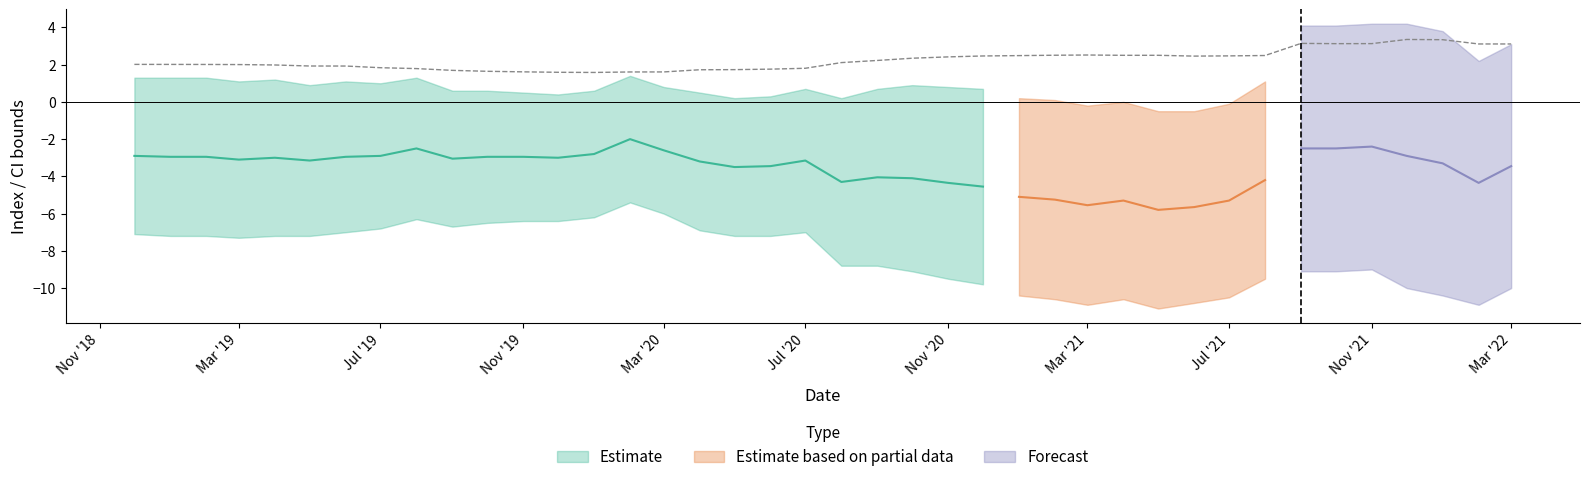

Where is the first local minimum for ci_lower?

2019-03-01